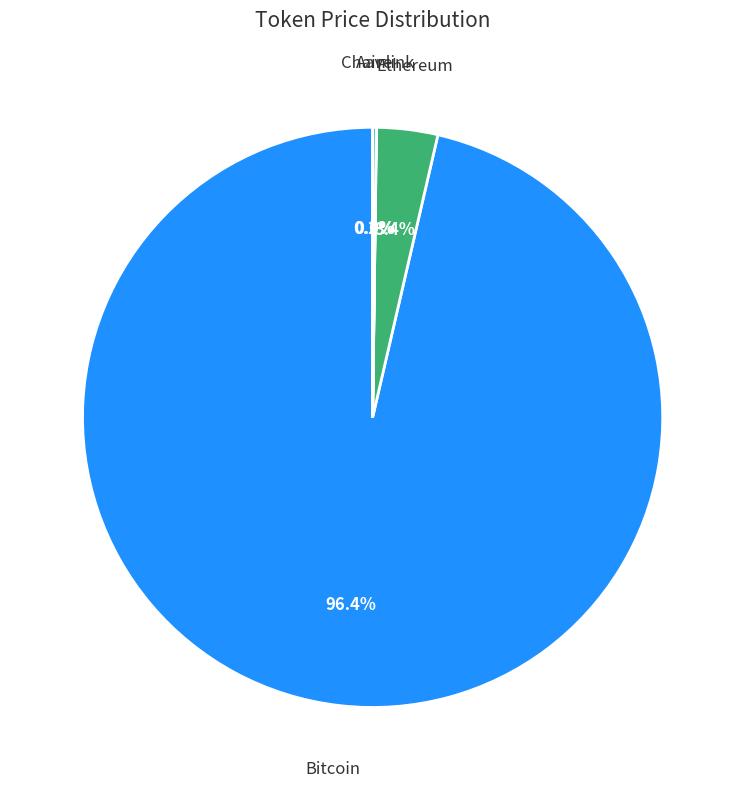

Which category has the biggest portion of the pie?

Bitcoin